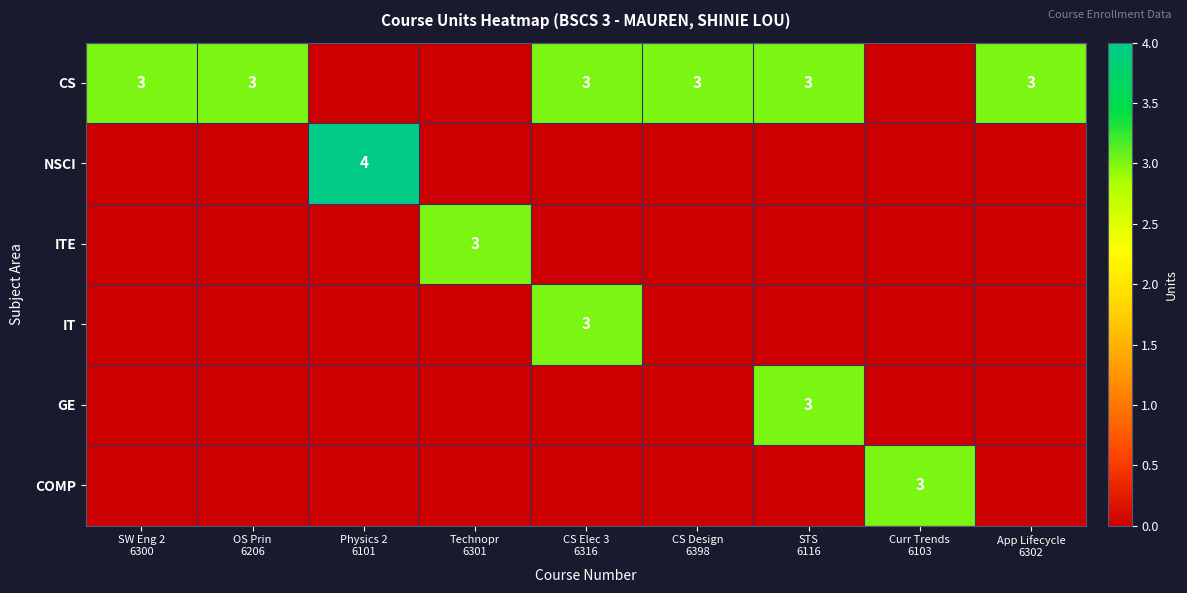

At which label is COMP closest to 1?

SW Eng 2 6300